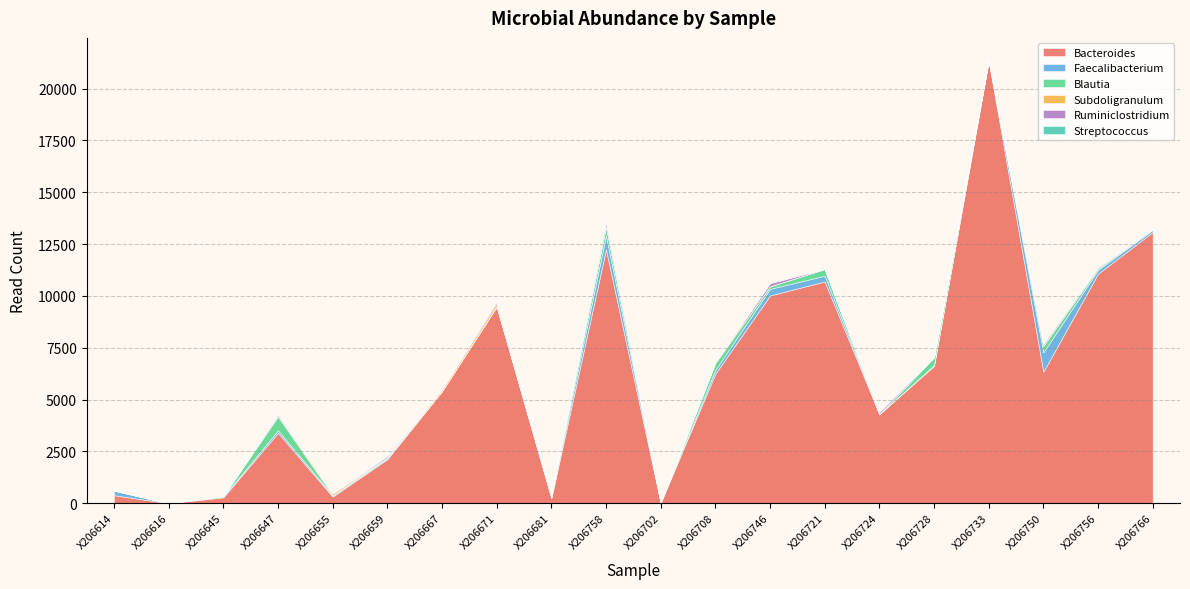

Which series has the largest total across all categories?

Bacteroides